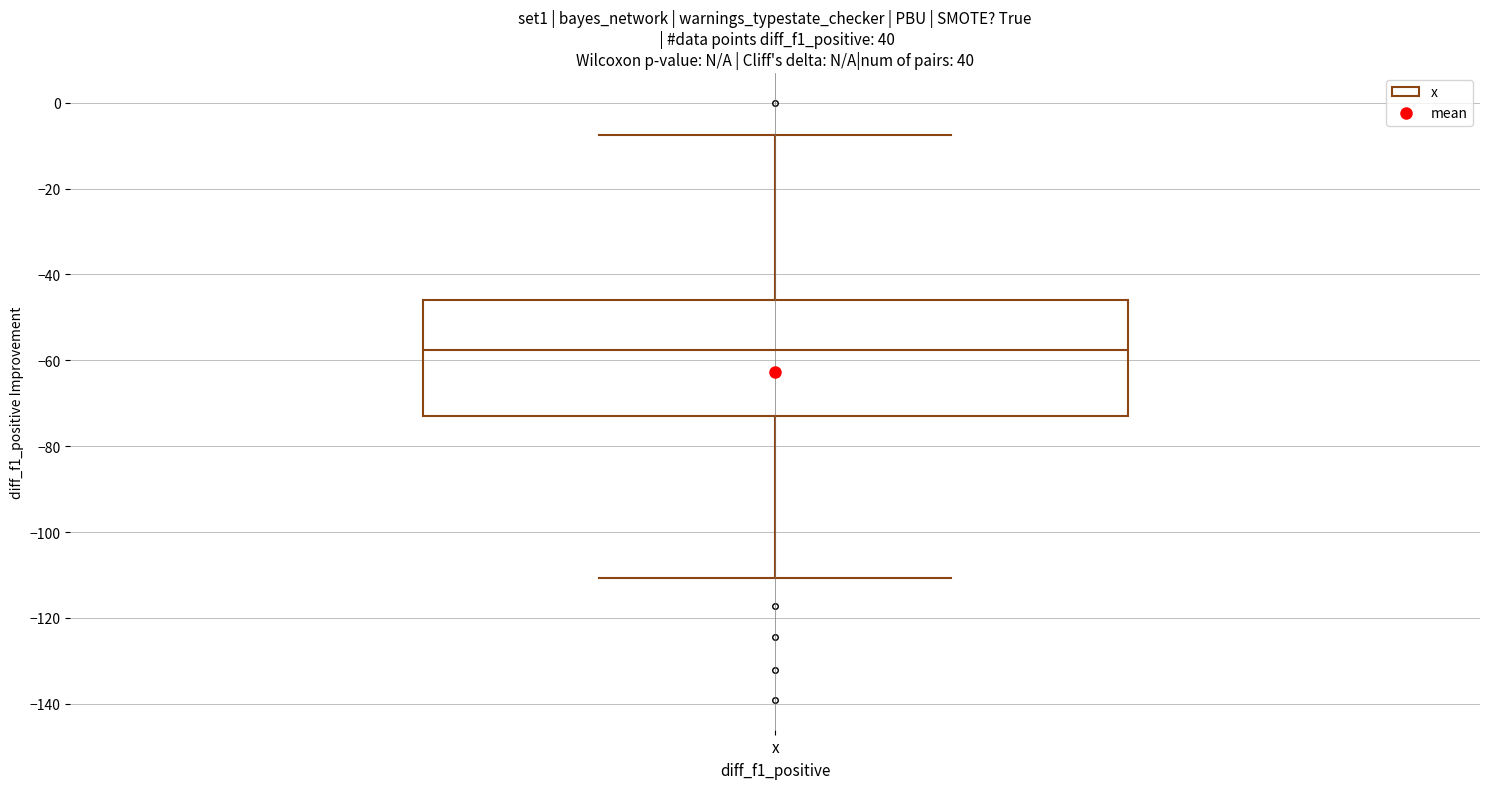

Read this box plot against the y-axis: the position of the median line, the range covered by the box, and the ends of both whiskers. The values are not printed on the chart, so give them approximately, as read against the axis.

median -58, box -72 to -46, whiskers -110 to -8